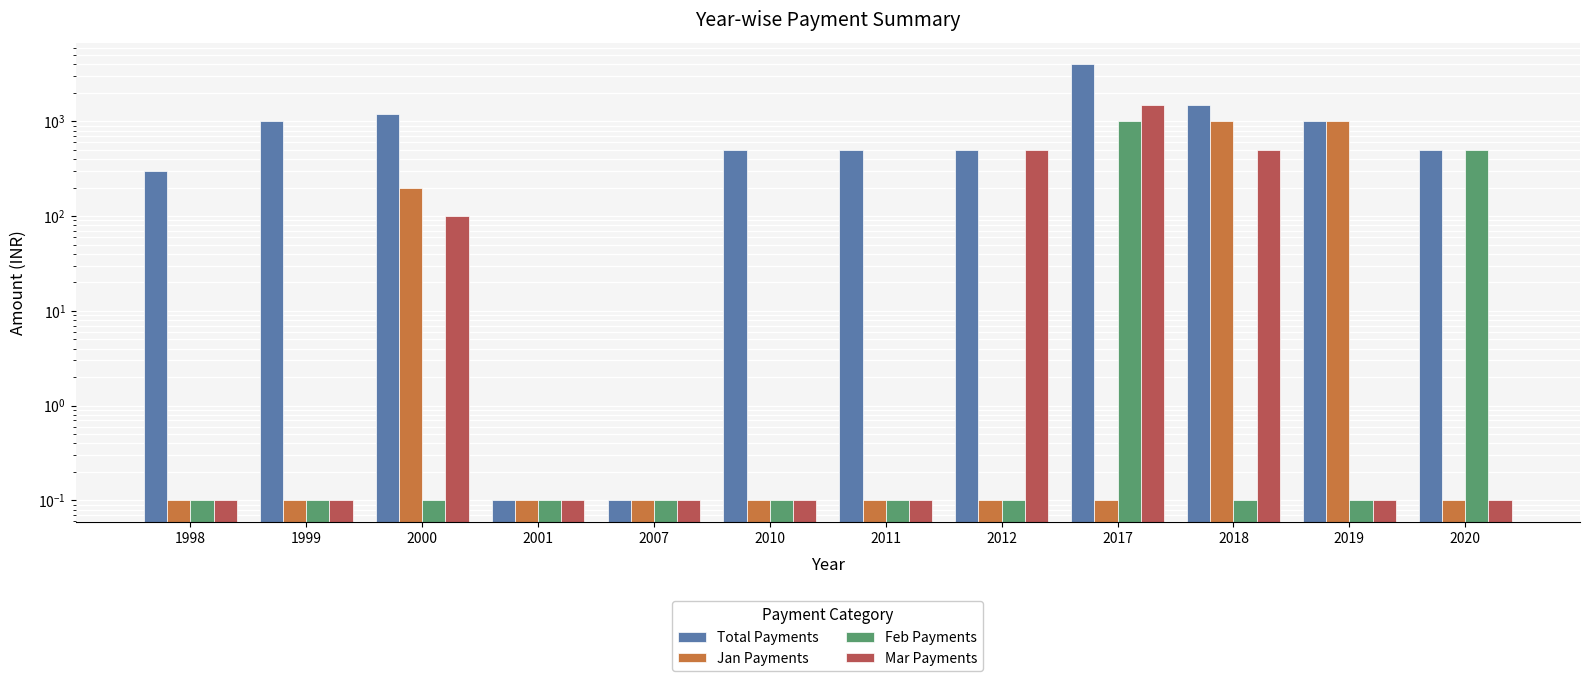

At which category is the sum across all series the highest?

2017